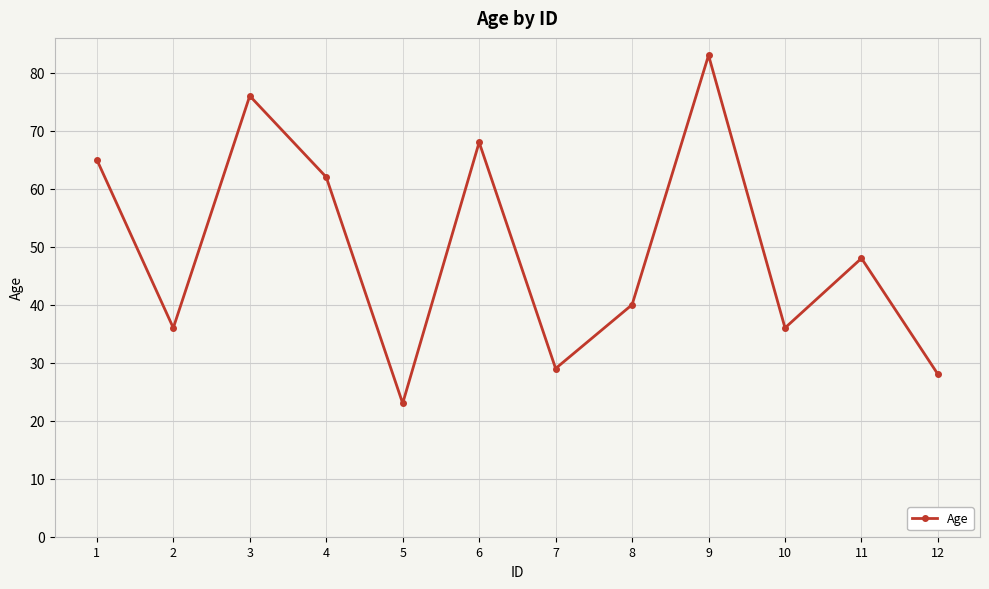

At which label does the data first exceed 48?

1